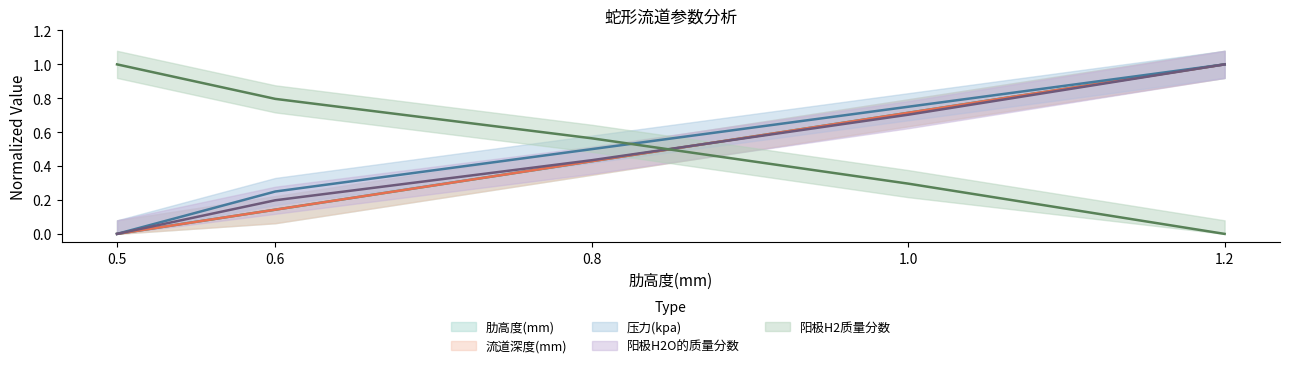

Is it true that 压力(kpa) equals 0.7 at 0.8?

False